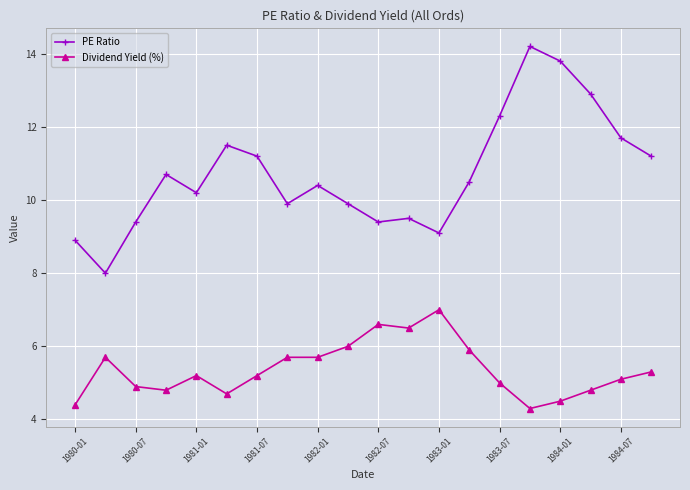

List the series in order of their overall mean, highest first.

PE Ratio, Dividend Yield (%)